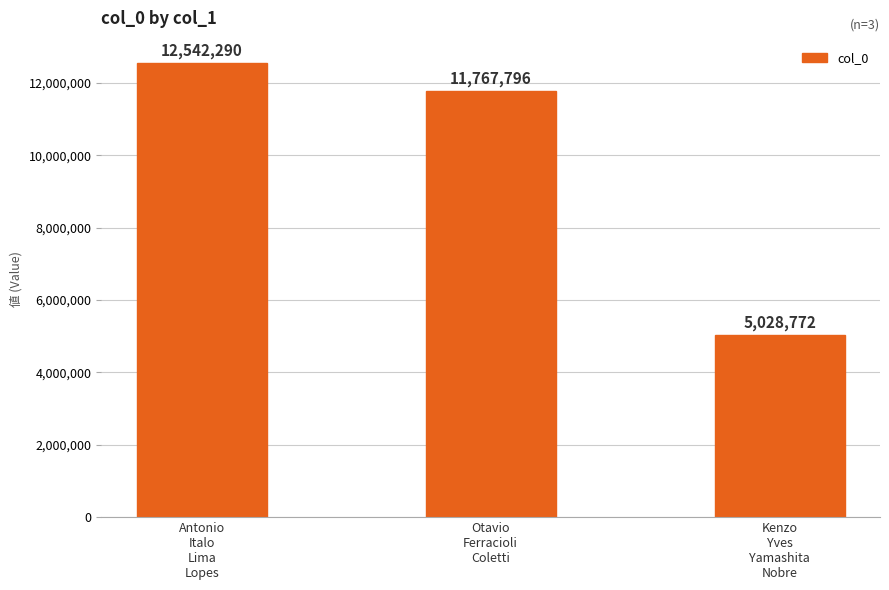

What is the difference between the values at Antonio
Italo
Lima
Lopes and Otavio
Ferracioli
Coletti?

774494